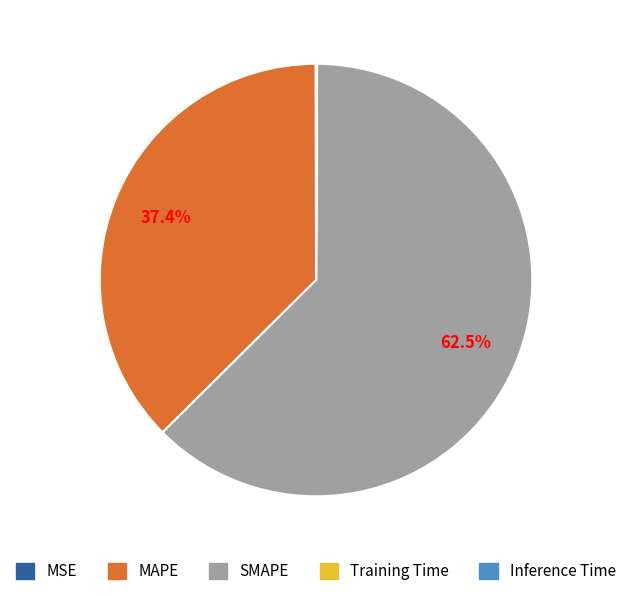

Which slice is the largest?

SMAPE